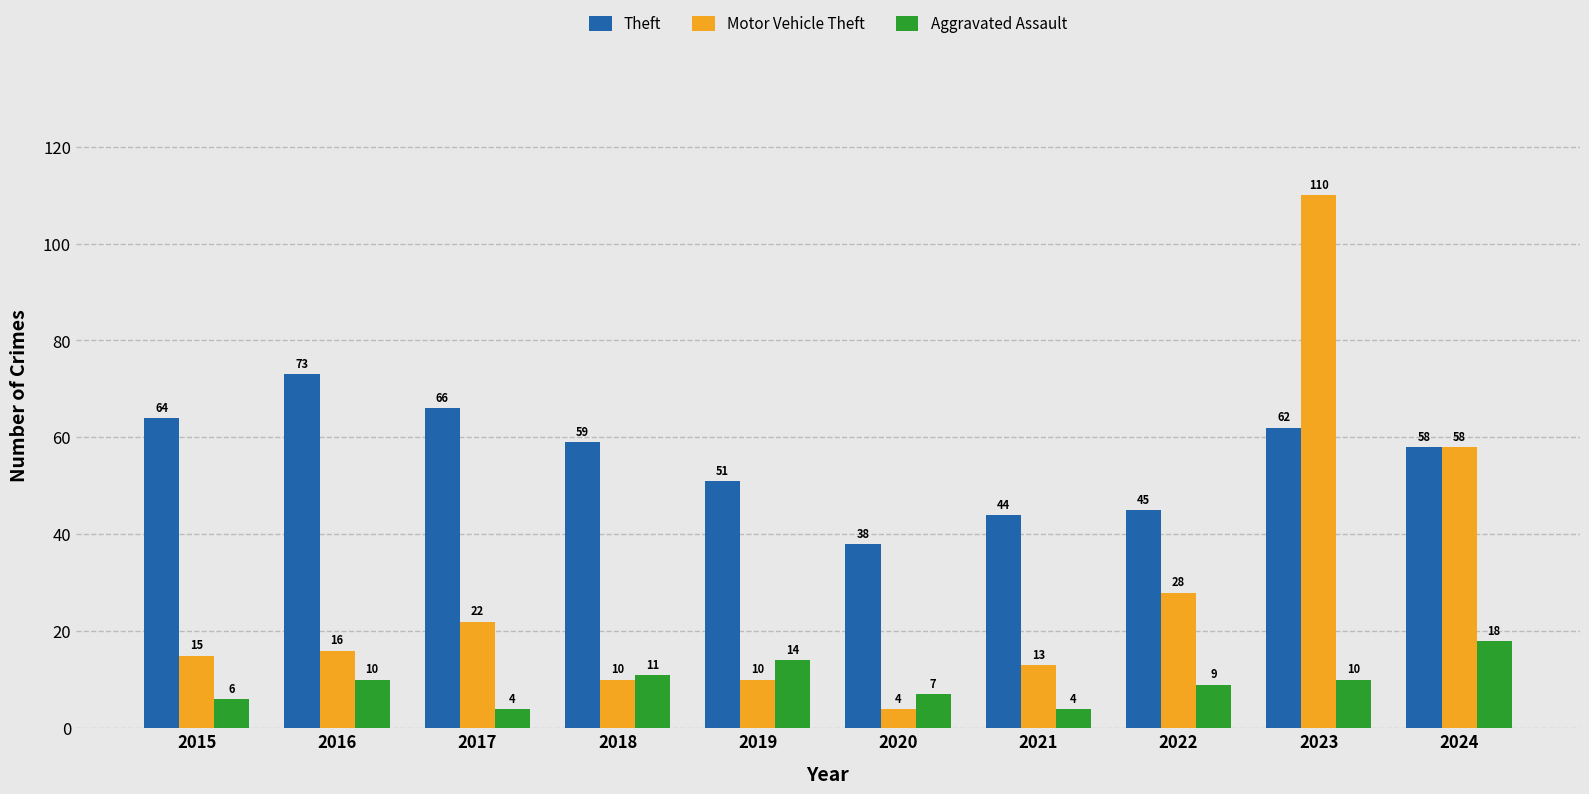

What is the value of the Aggravated Assault bar at the 8th from the left?

9